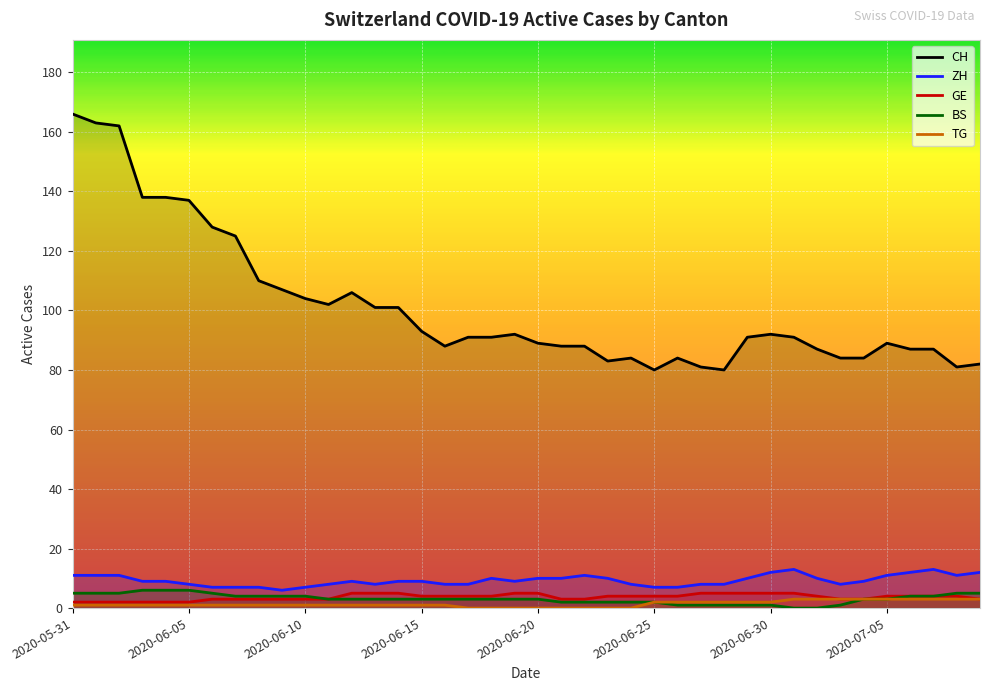

At which category is the sum across all series the highest?

2020-05-31